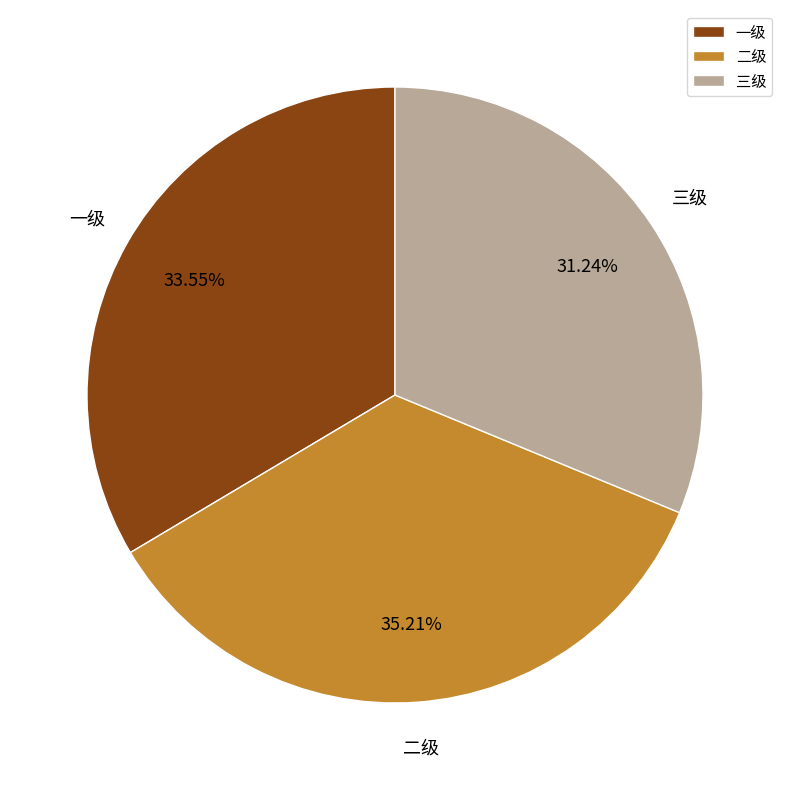

Which has a higher value, 二级 or 一级?

二级